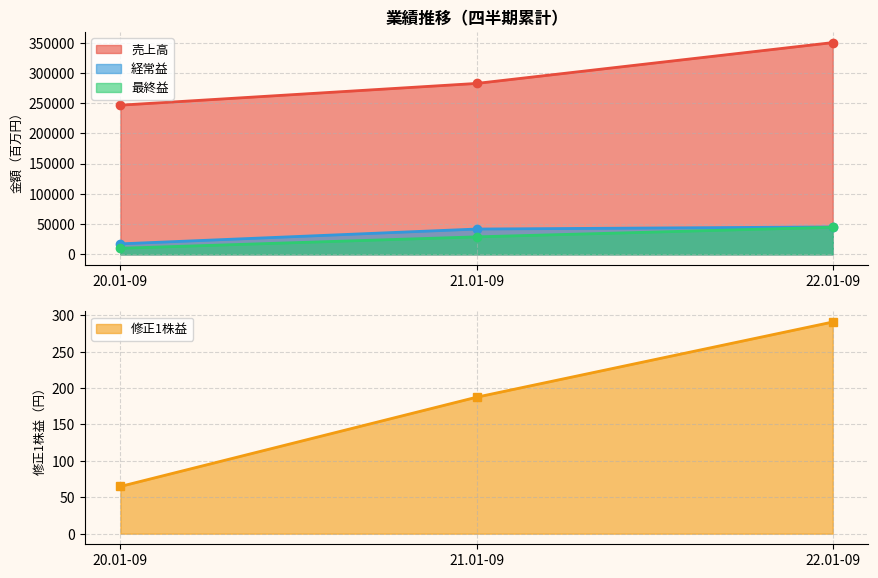

True or false: 修正1株益 has a value of 192.0 at 22.01-09.

False